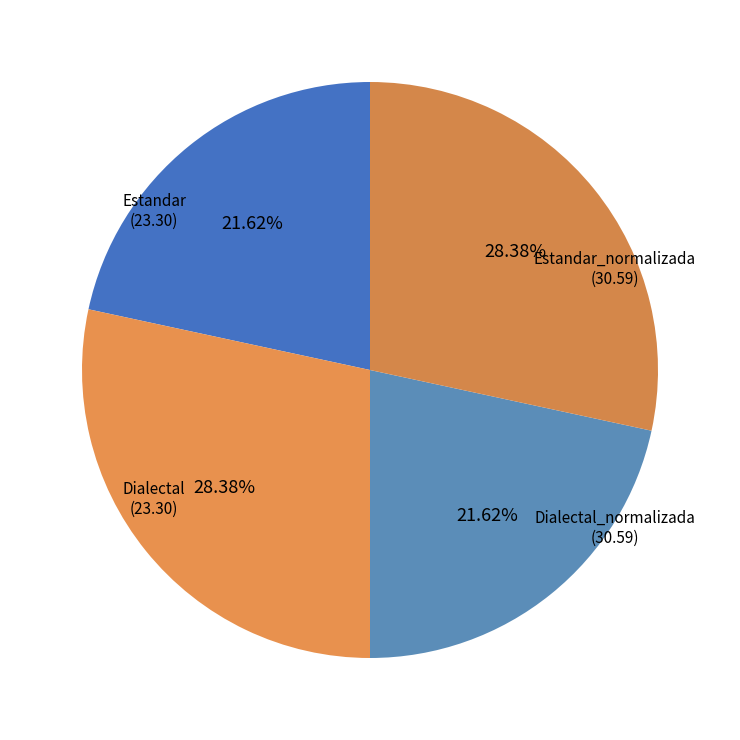

Which has a higher value, Dialectal or Dialectal_normalizada?

Dialectal_normalizada